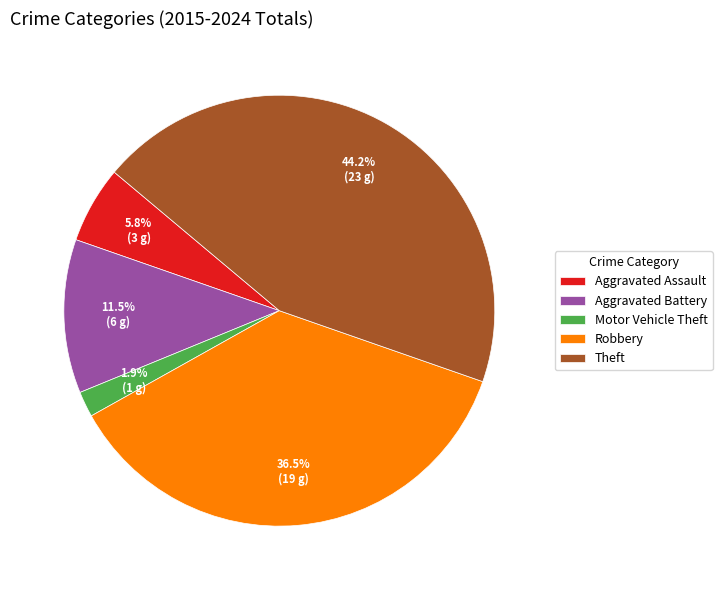

Approximately how many times larger is the value at Theft compared to Aggravated Battery?

3.8